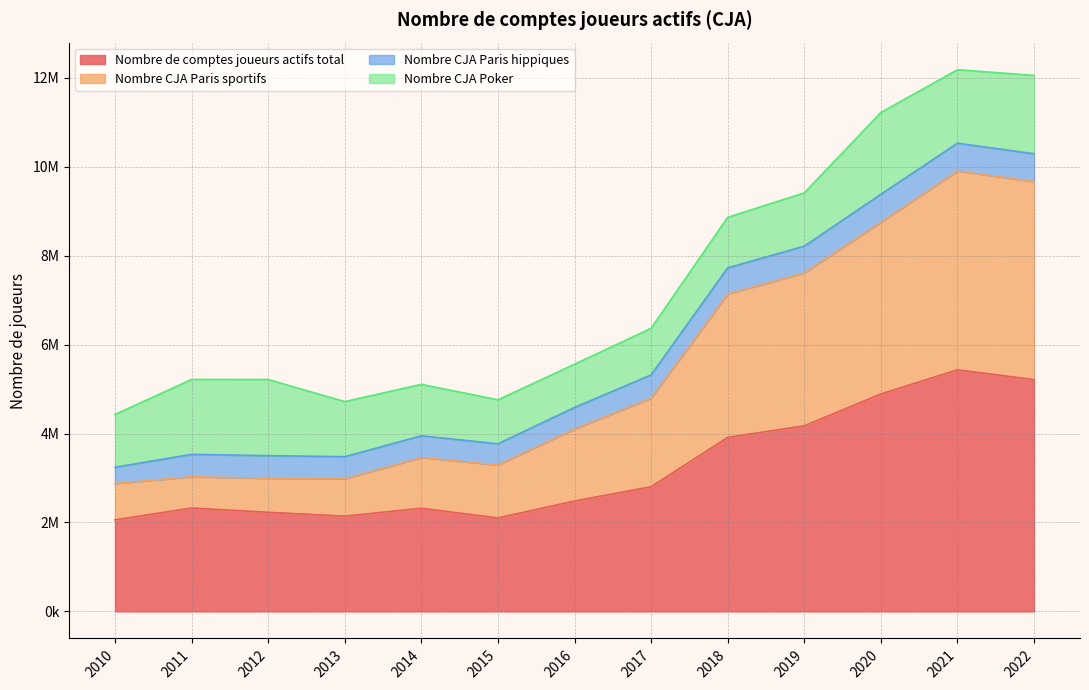

Does the chart have visible grid lines?

Yes